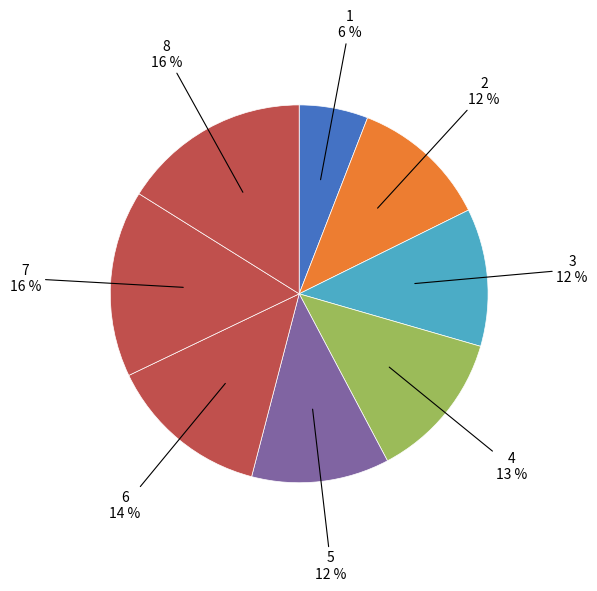

Rank the categories by value from highest to lowest.

8, 7, 6, 4, 2, 3, 5, 1